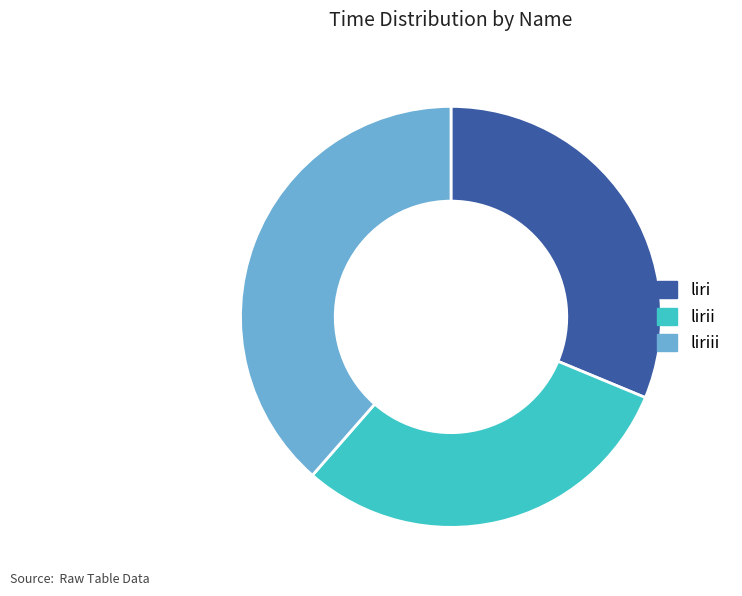

Is it true that liri is 31% of the pie?

True